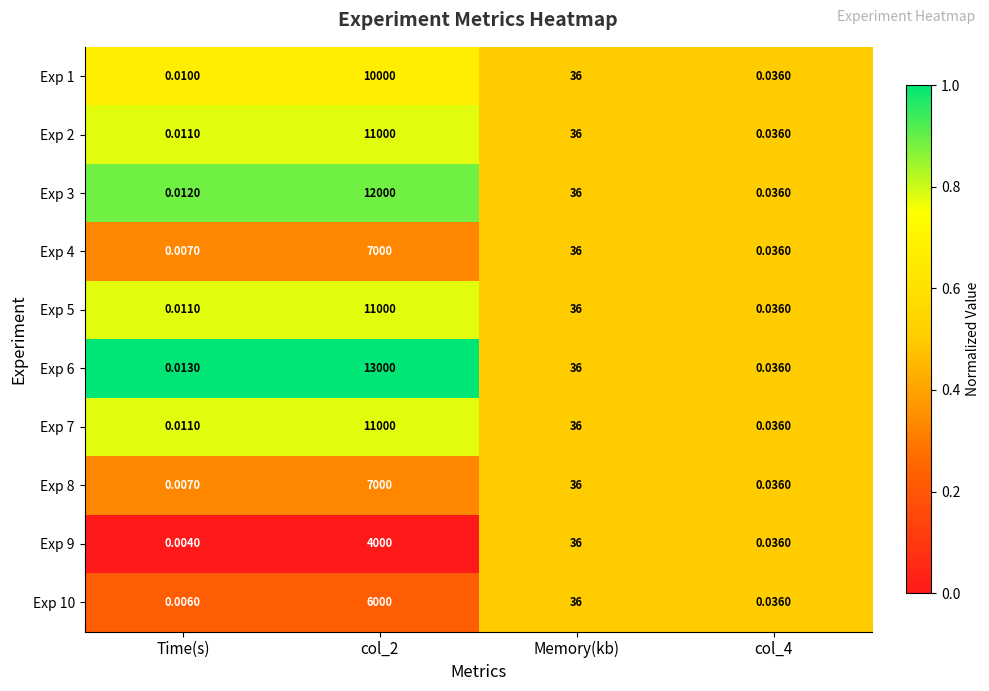

At which label does Exp 7 reach its minimum?

Time(s)